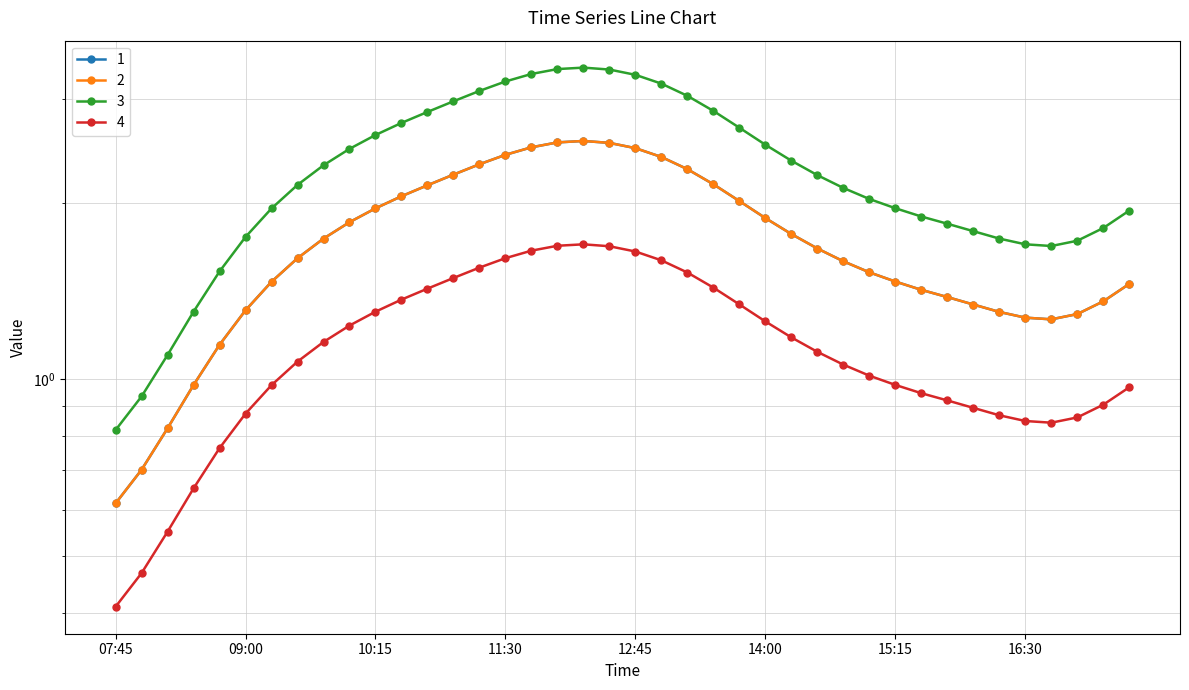

Which series has the largest total across all categories?

4